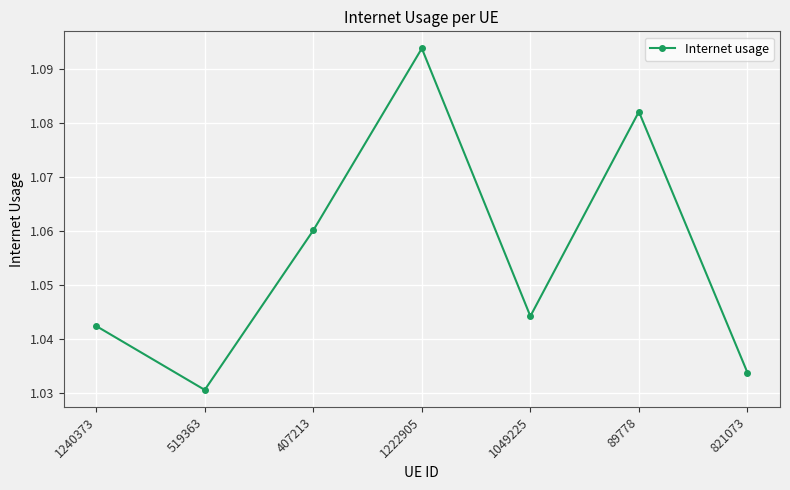

The value at 821073 is 0.6. True or false?

False